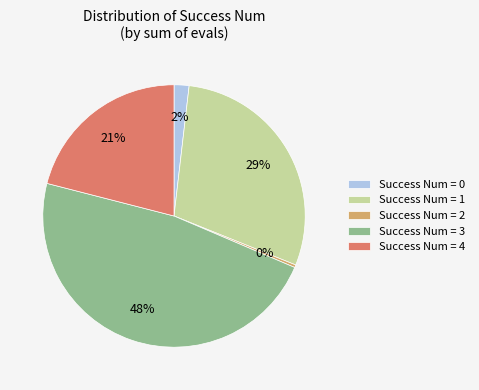

To the nearest percent, what portion does Success Num = 1 represent?

29%